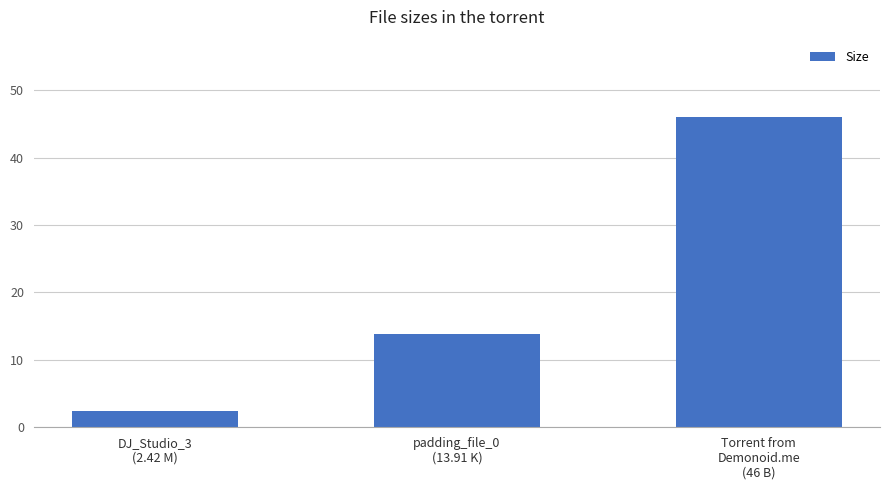

What position from the right is DJ_Studio_3
(2.42 M)?

3